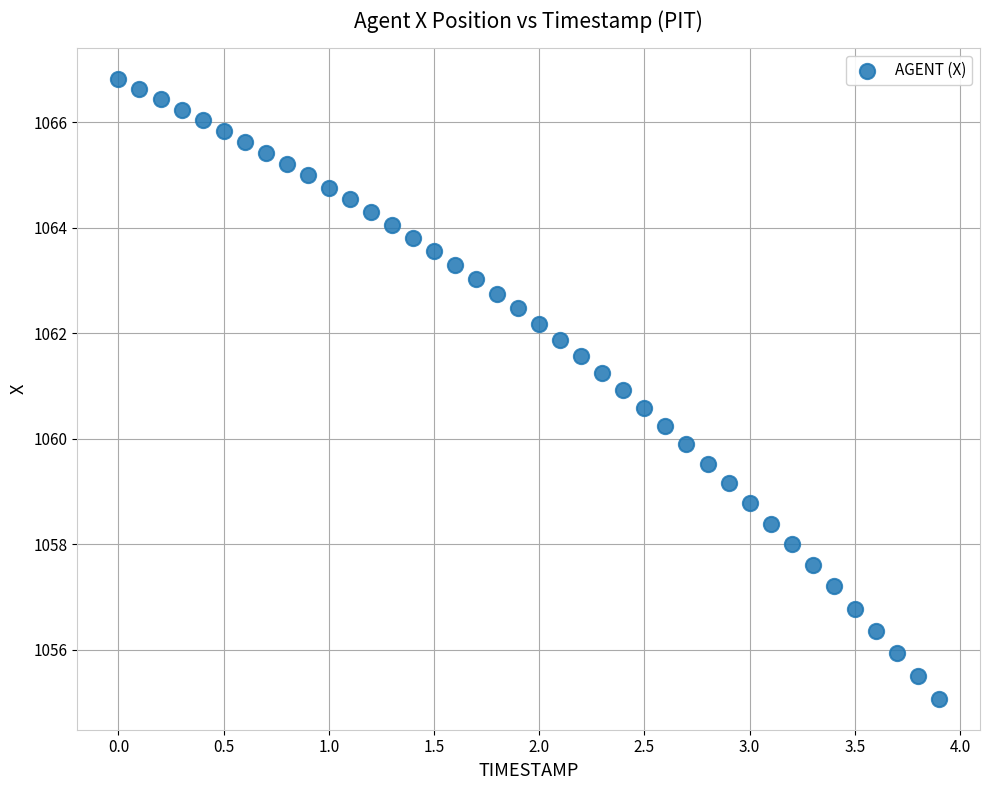

What is the range of X values (max minus min)?

3.9